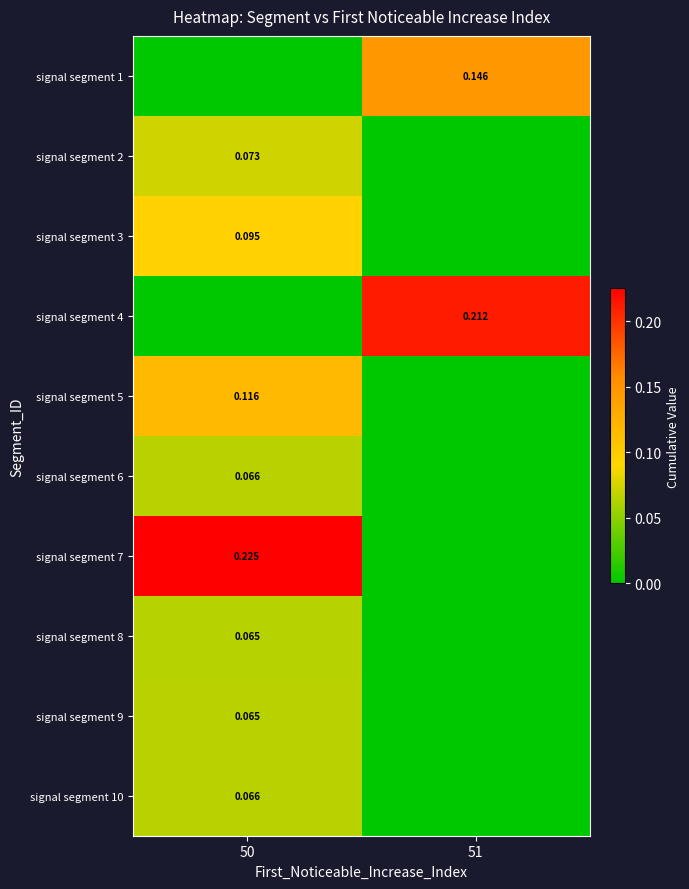

Is the value of signal segment 7 at 50 greater than the value of signal segment 8 at 50?

Yes